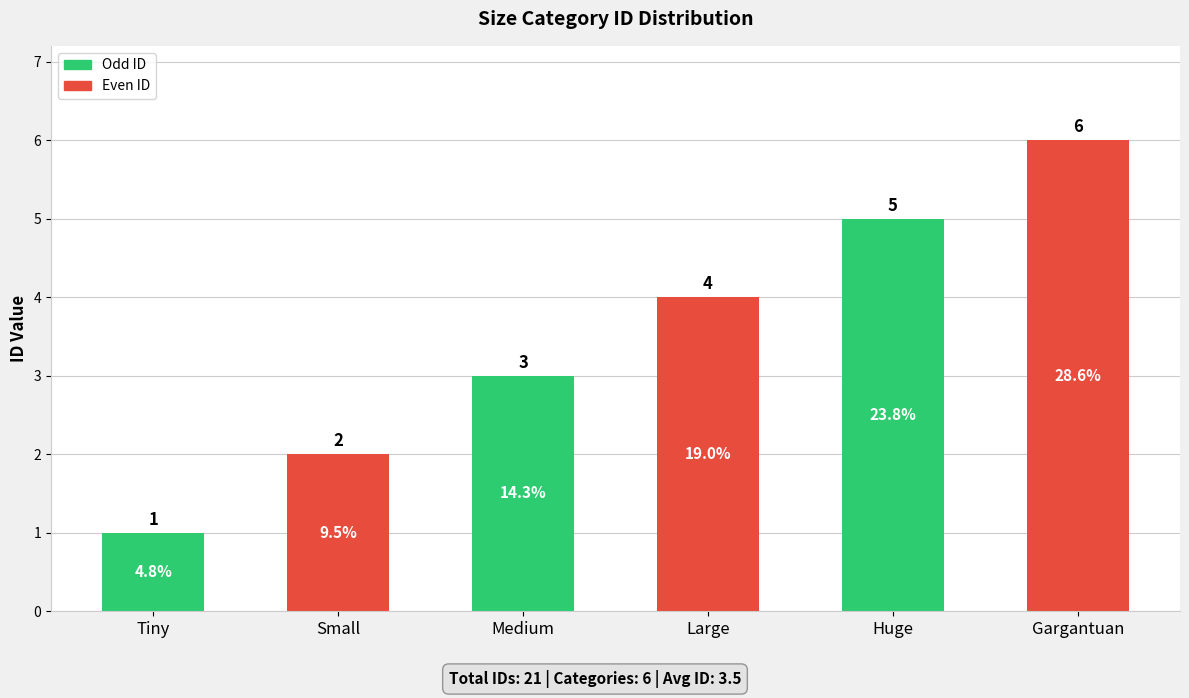

Rank the categories by value from lowest to highest.

Tiny, Small, Medium, Large, Huge, Gargantuan